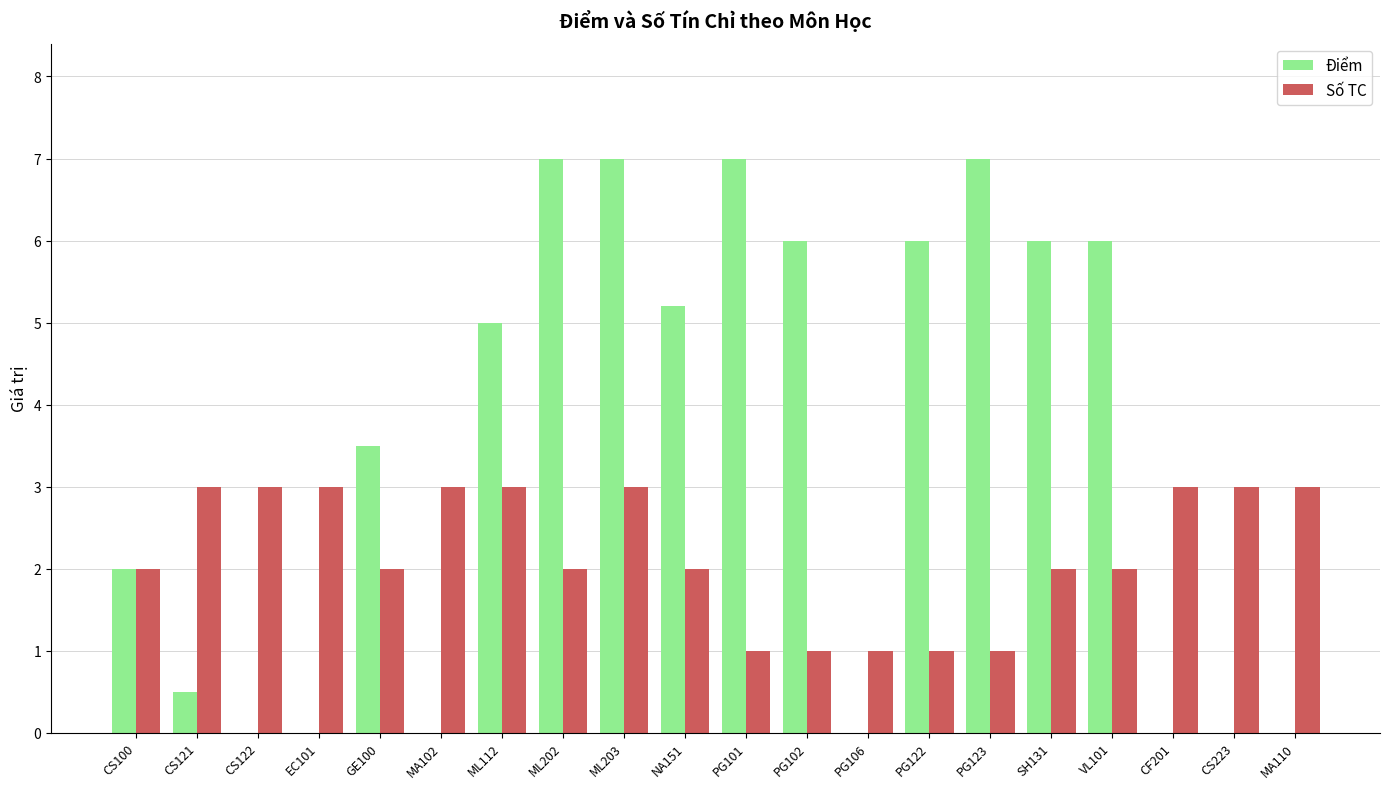

What is the spread (max minus min) of values at CS121?

2.5